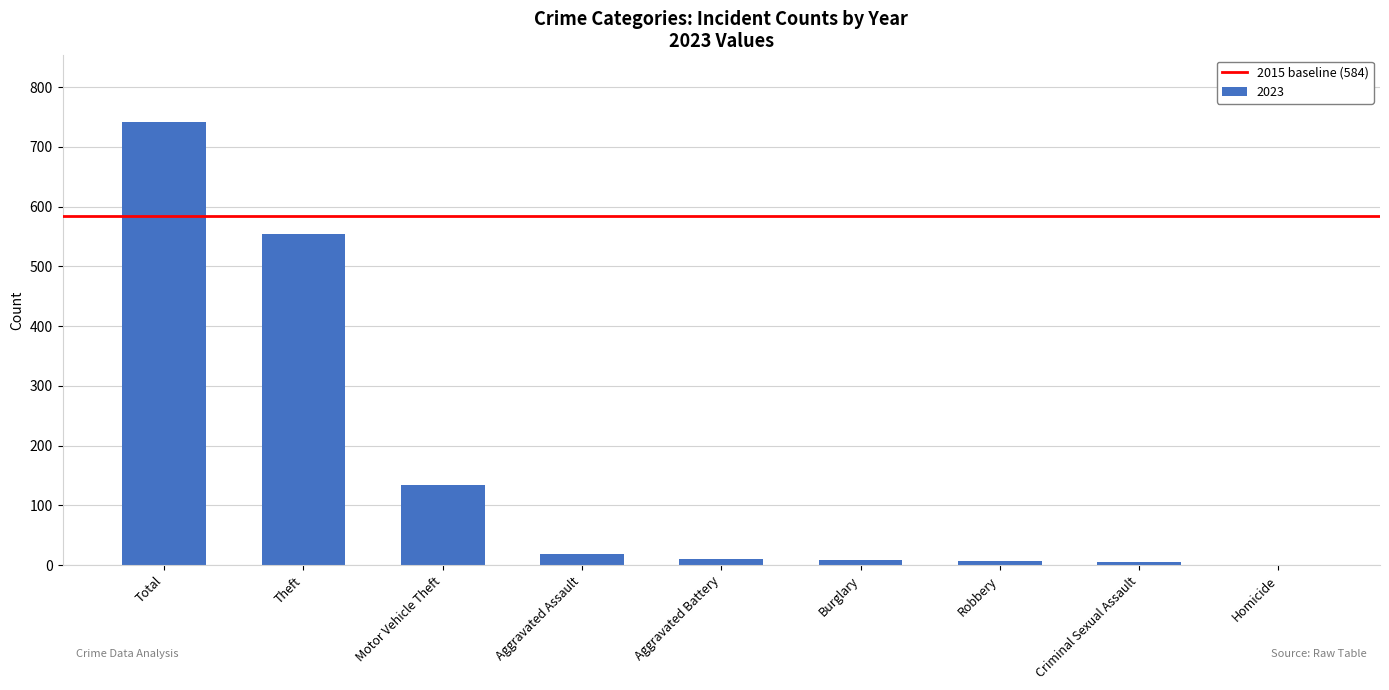

Read the value at Motor Vehicle Theft, to the nearest 100.

100